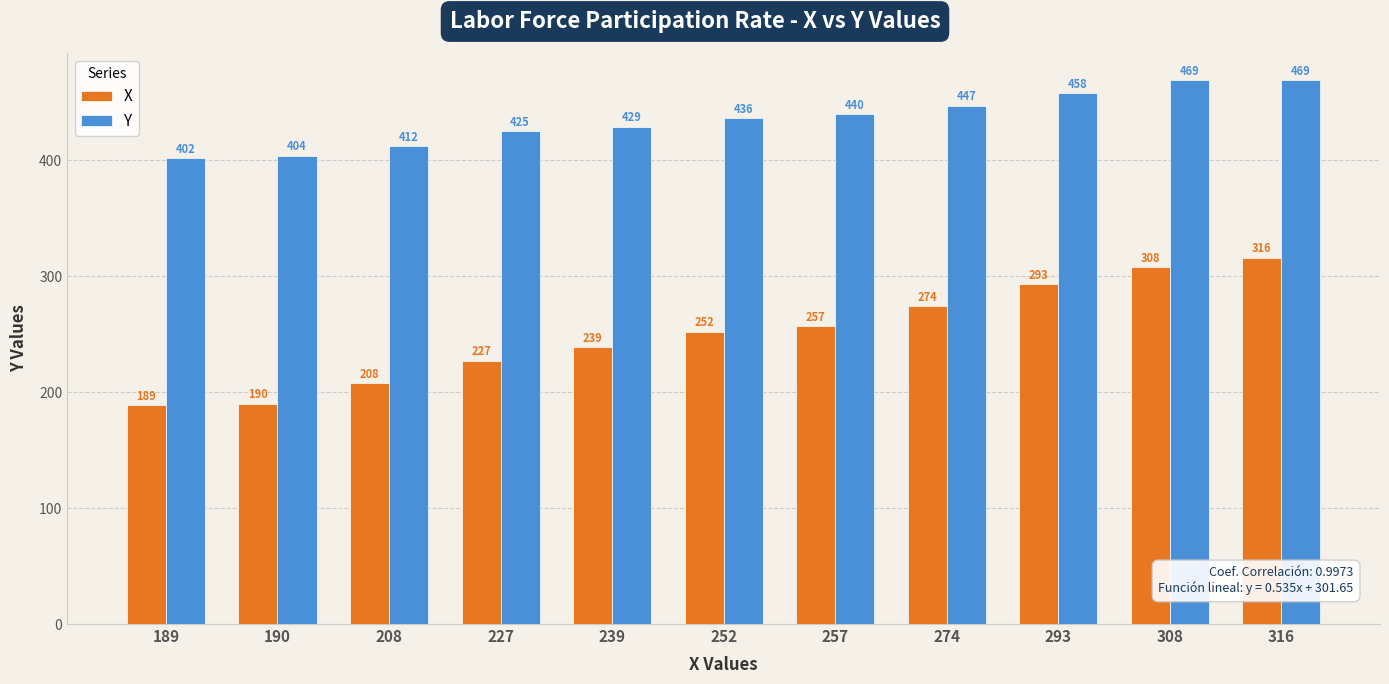

Reading left to right, extract all data points from this chart.

X: 189	190	208	227	239	252	257	274	293	308	316
Y: 402	404	412	425	429	436	440	447	458	469	469